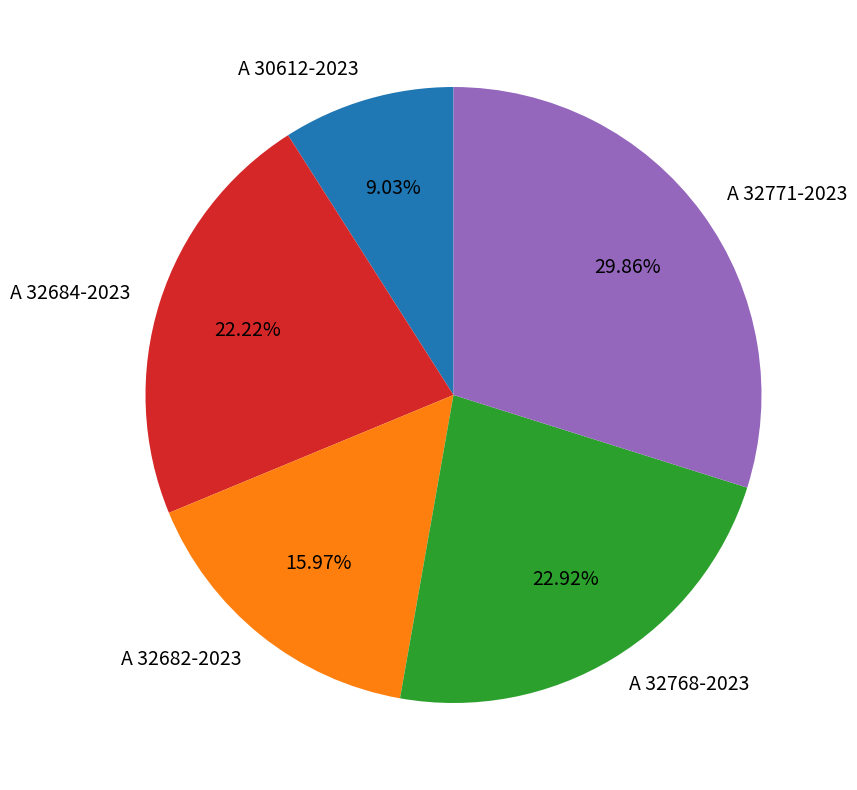

How many segments does this pie chart have?

5